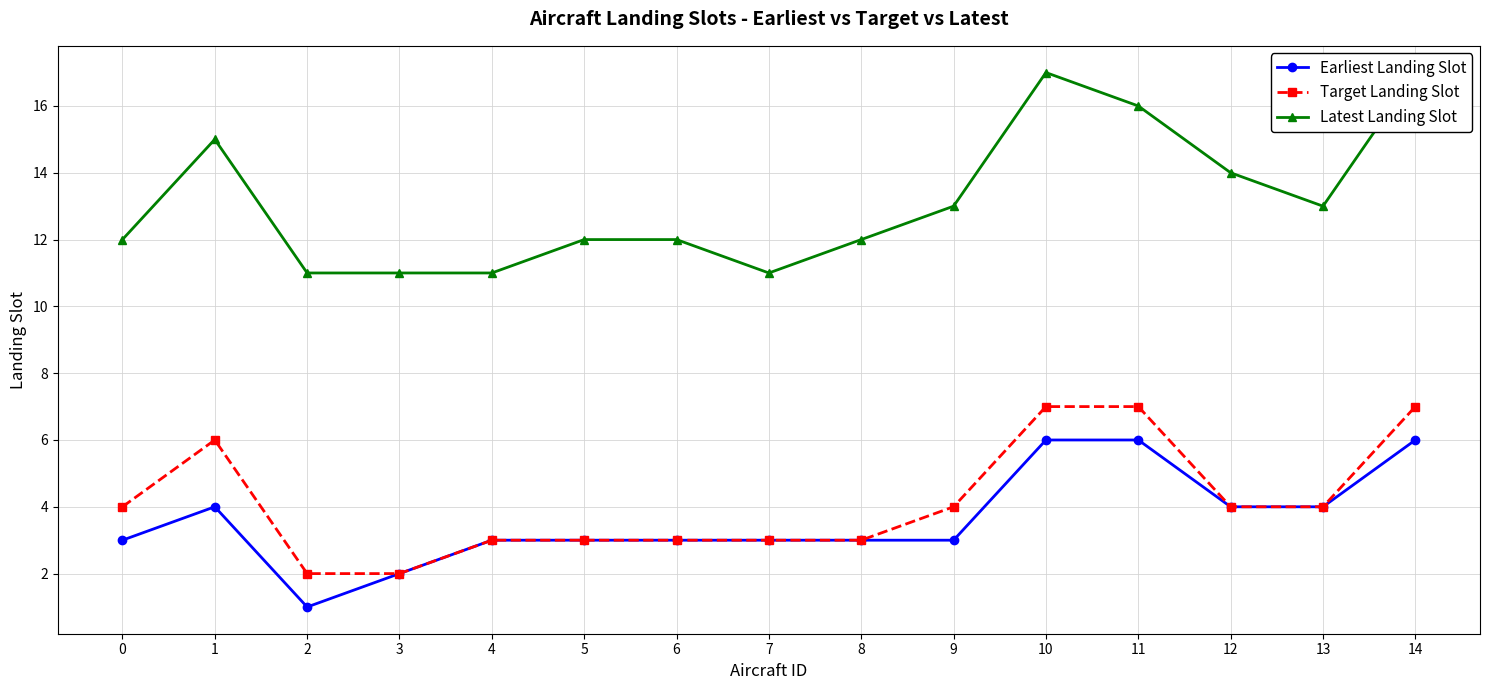

How many data points in Earliest Landing Slot are above 3?

6